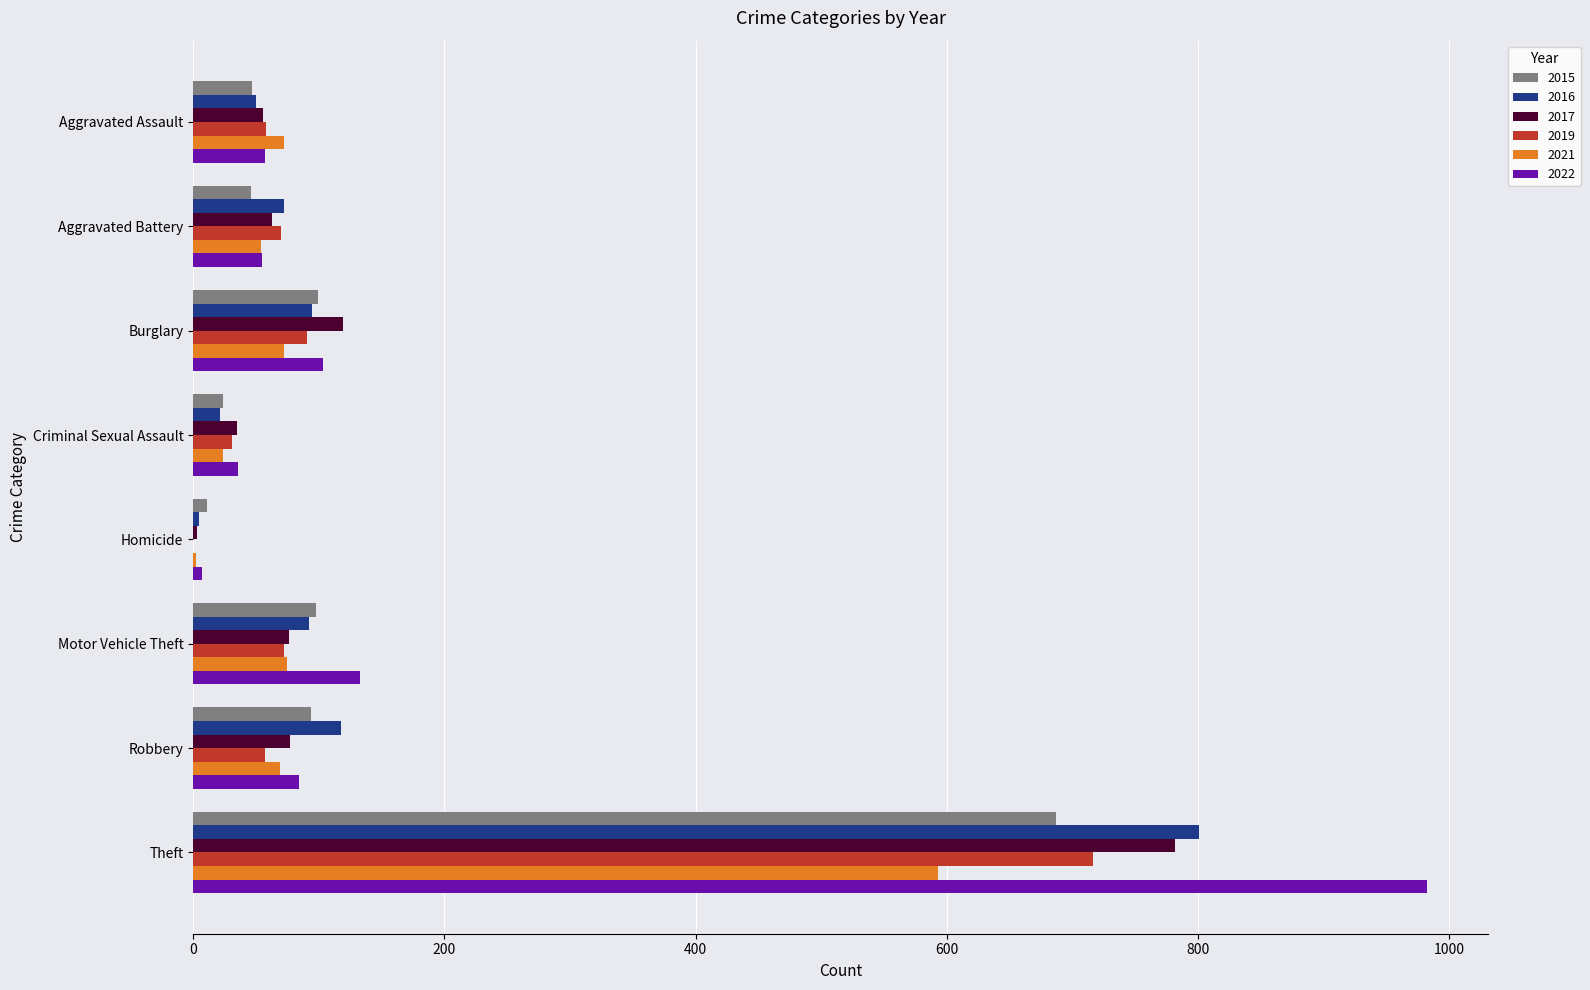

What is the approximate value of 2019 at Robbery?

57